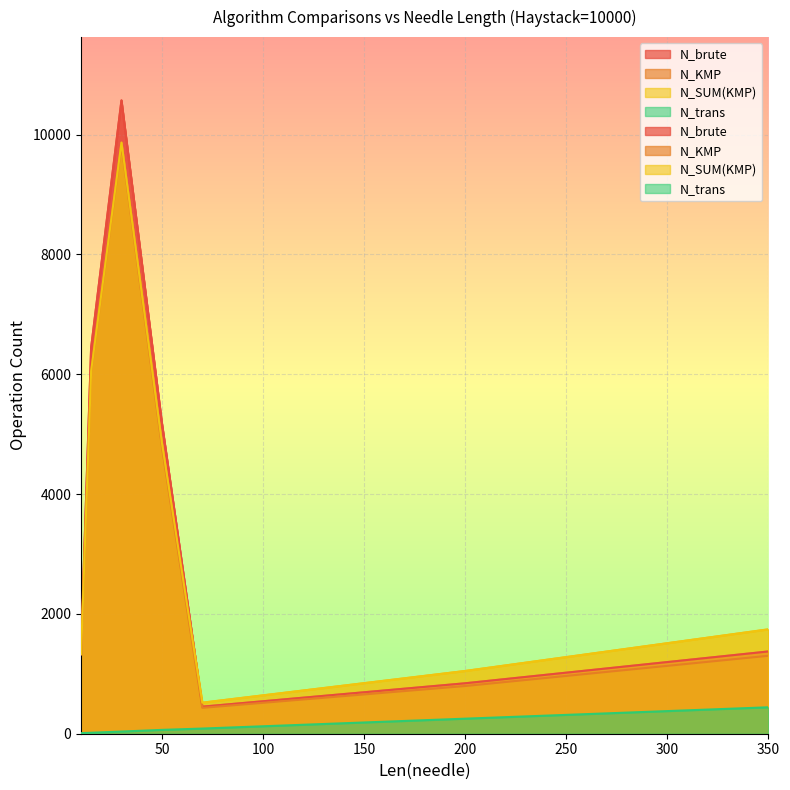

What is the value of the N_brute point at the 6th from the left?

842